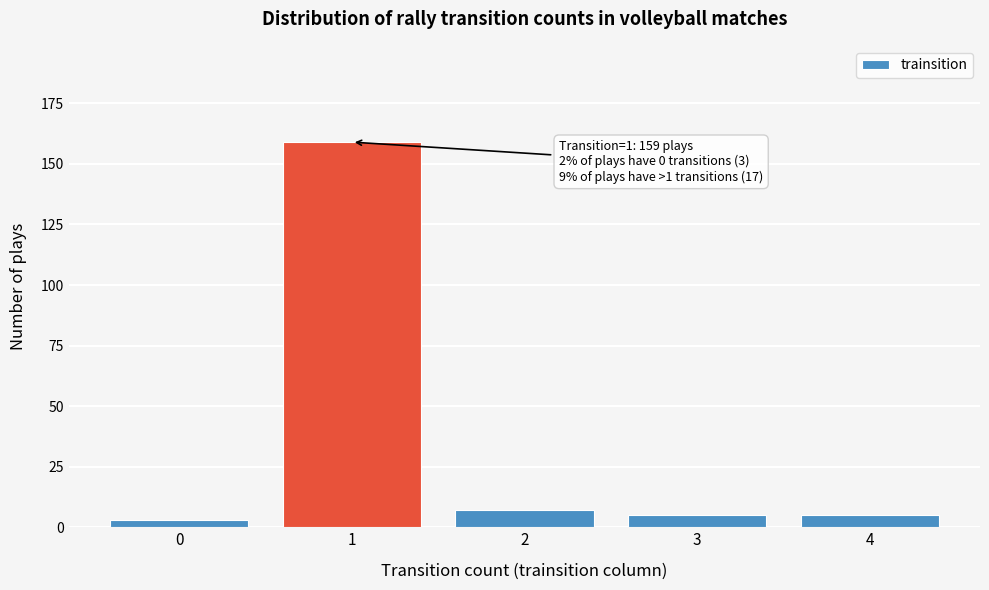

Reading right to left, what are all the values shown in this chart?

5	5	7	159	3